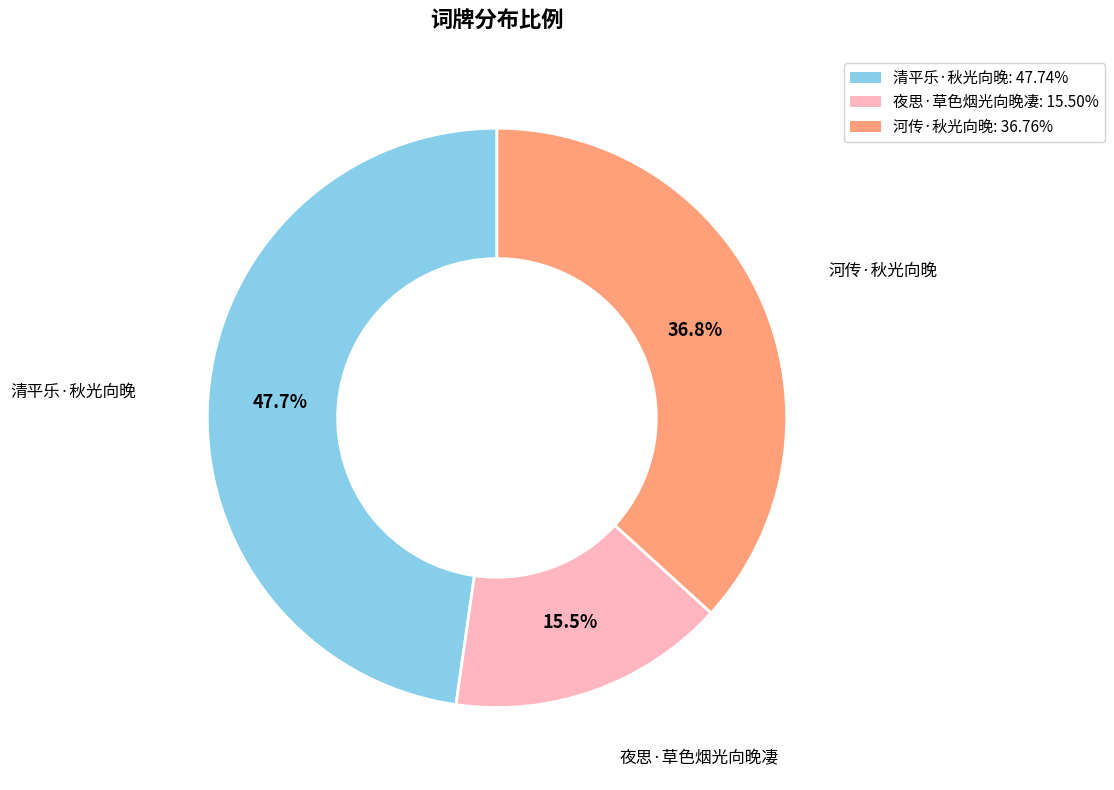

What is the ratio of the value at 清平乐·秋光向晚 to the value at 河传·秋光向晚?

1.3